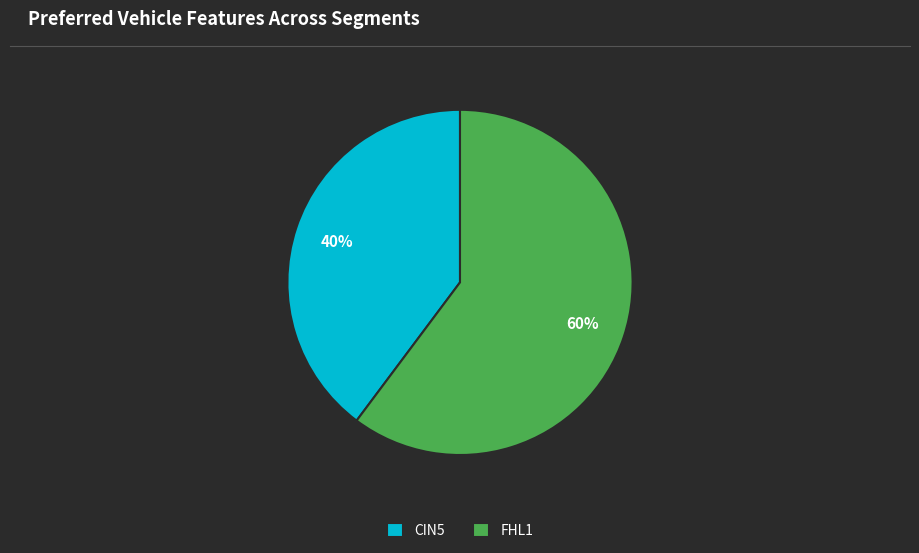

How many slices are in this pie chart?

2